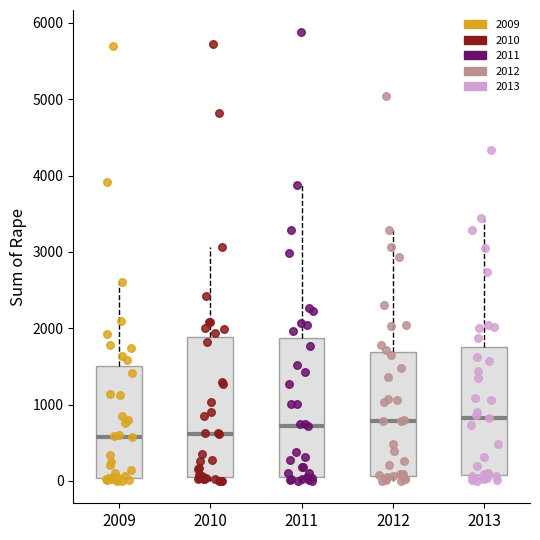

Where is the lower edge of the box at x = 2009 on the y-axis? The values are not printed on the chart, so give them approximately, as read against the axis.

0